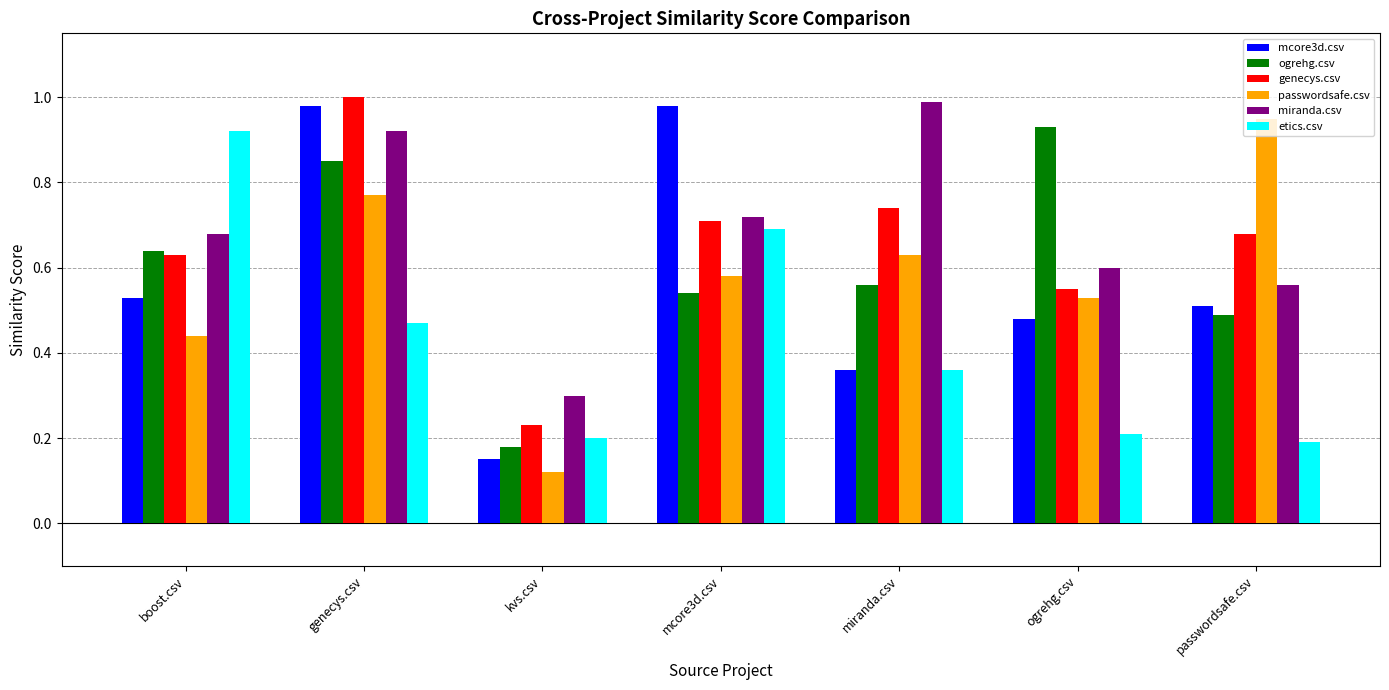

At how many categories does at least one series exceed 0?

7